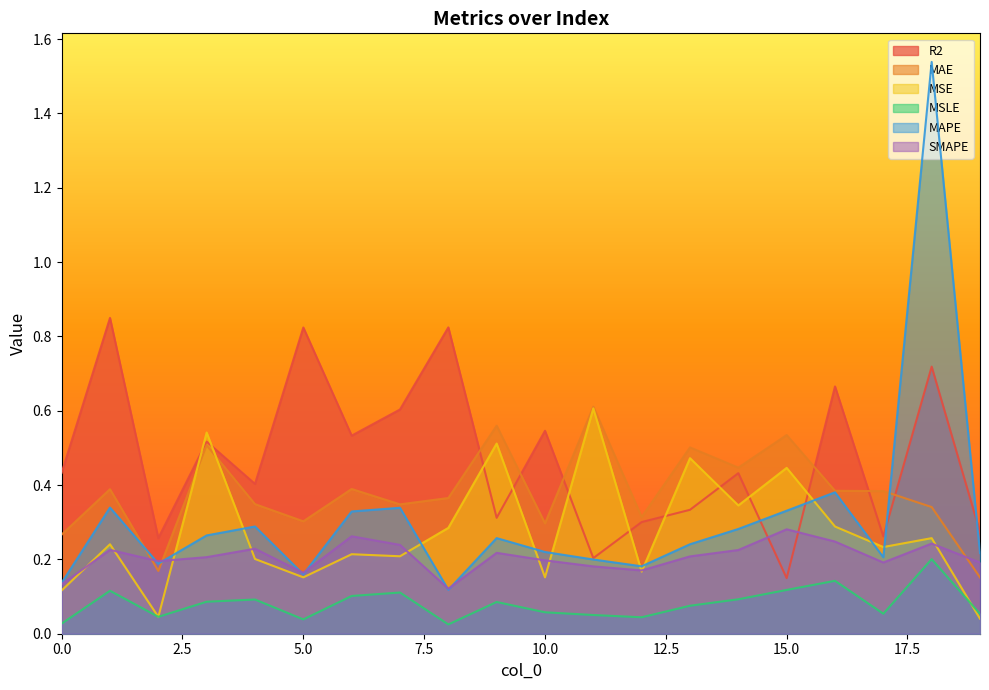

How many lines are shown in the chart?

6